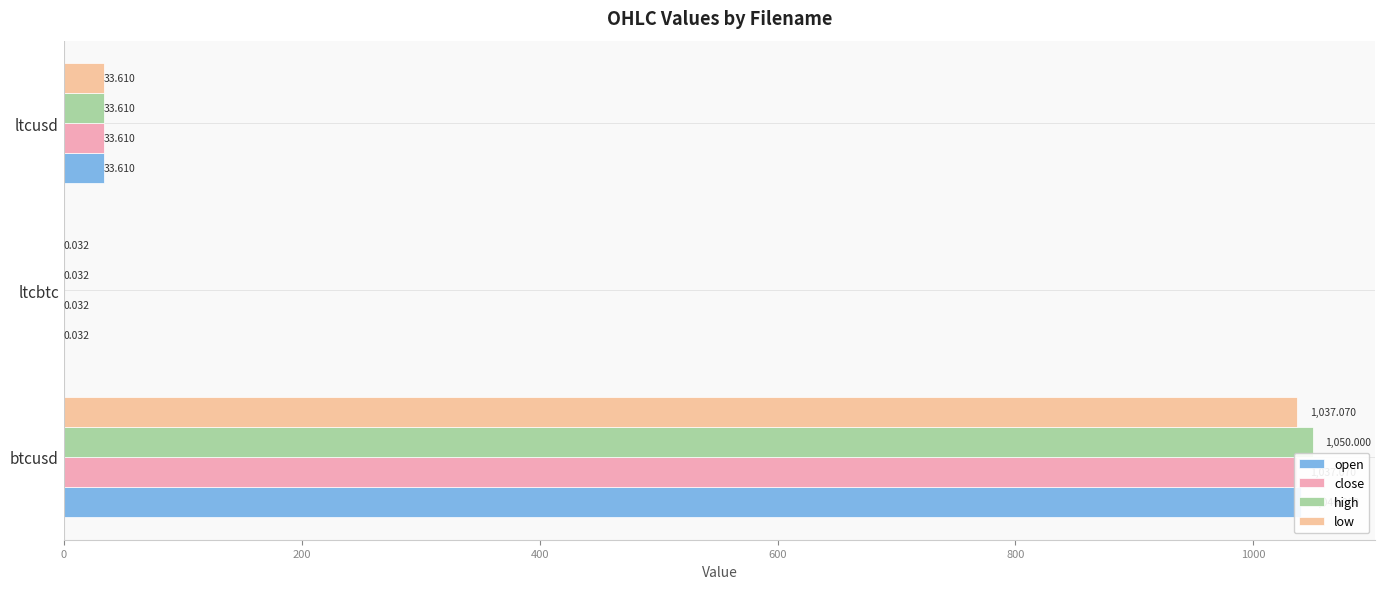

Reading left to right, extract all data points from this chart.

open: 1040.0	0.0	33.6
close: 1037.1	0.0	33.6
high: 1050.0	0.0	33.6
low: 1037.1	0.0	33.6